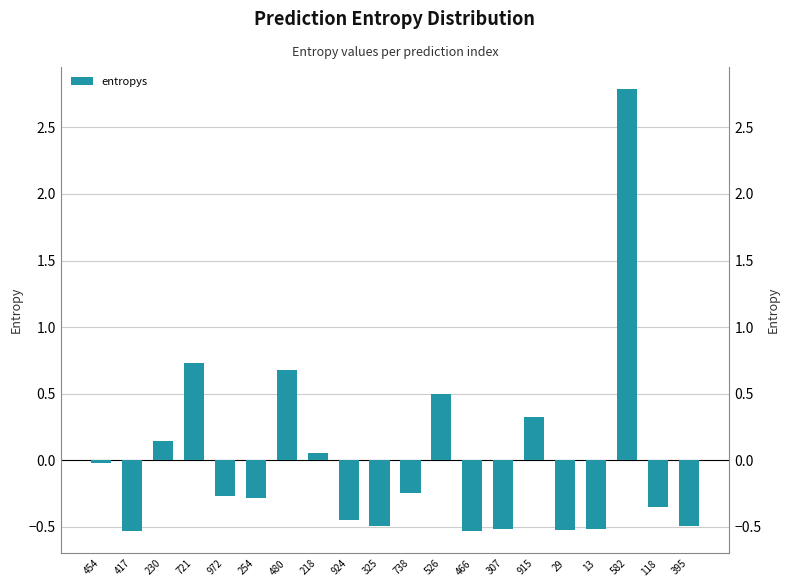

What is the difference between the second highest and second lowest values?

1.3